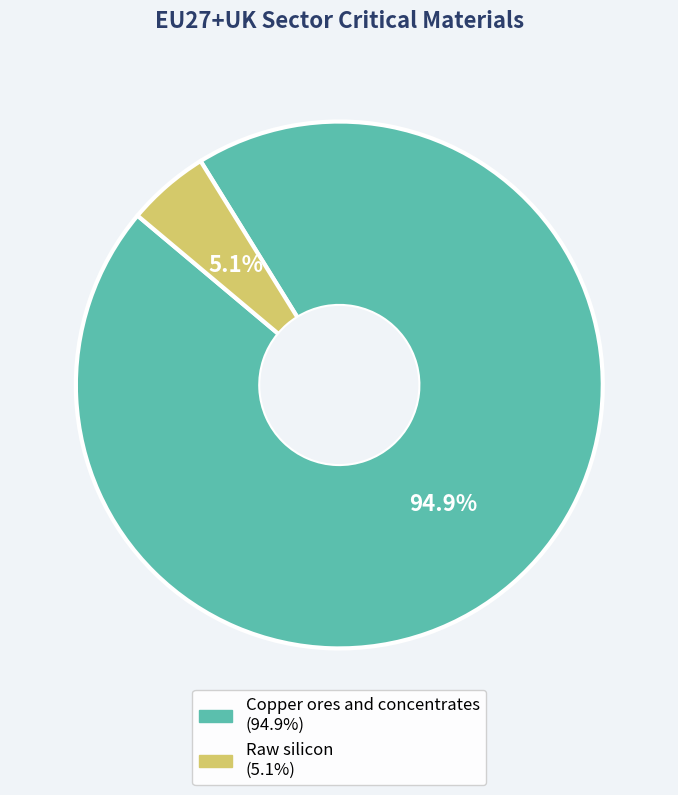

To the nearest percent, what is the difference between the largest and smallest slice percentages?

90%